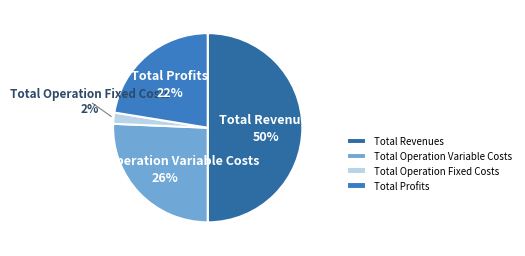

Which has a higher value, Total Operation Fixed Costs or Total Profits?

Total Profits